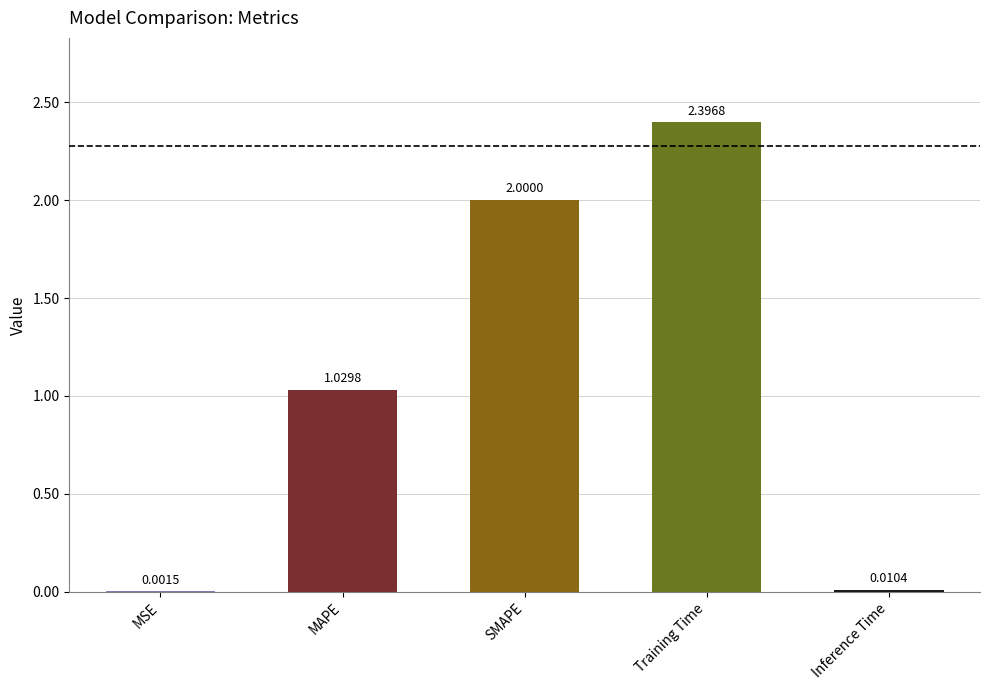

Are the bars grouped side by side (vs. stacked)?

No